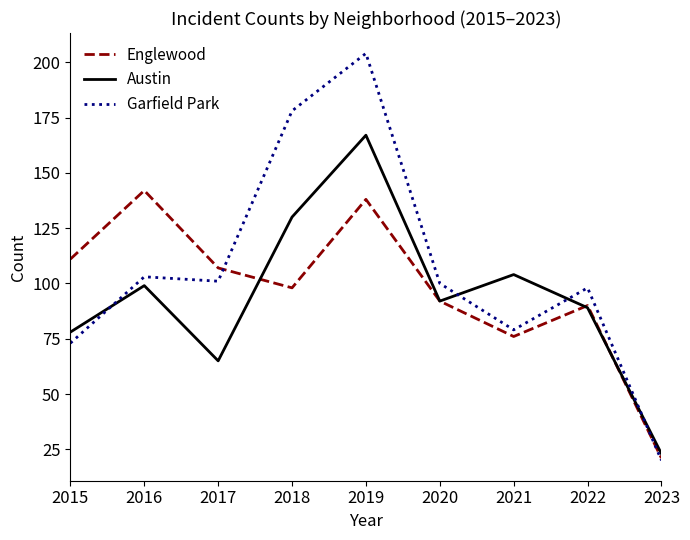

List the labels in order of Englewood value, largest first.

2016, 2019, 2015, 2017, 2018, 2020, 2022, 2021, 2023